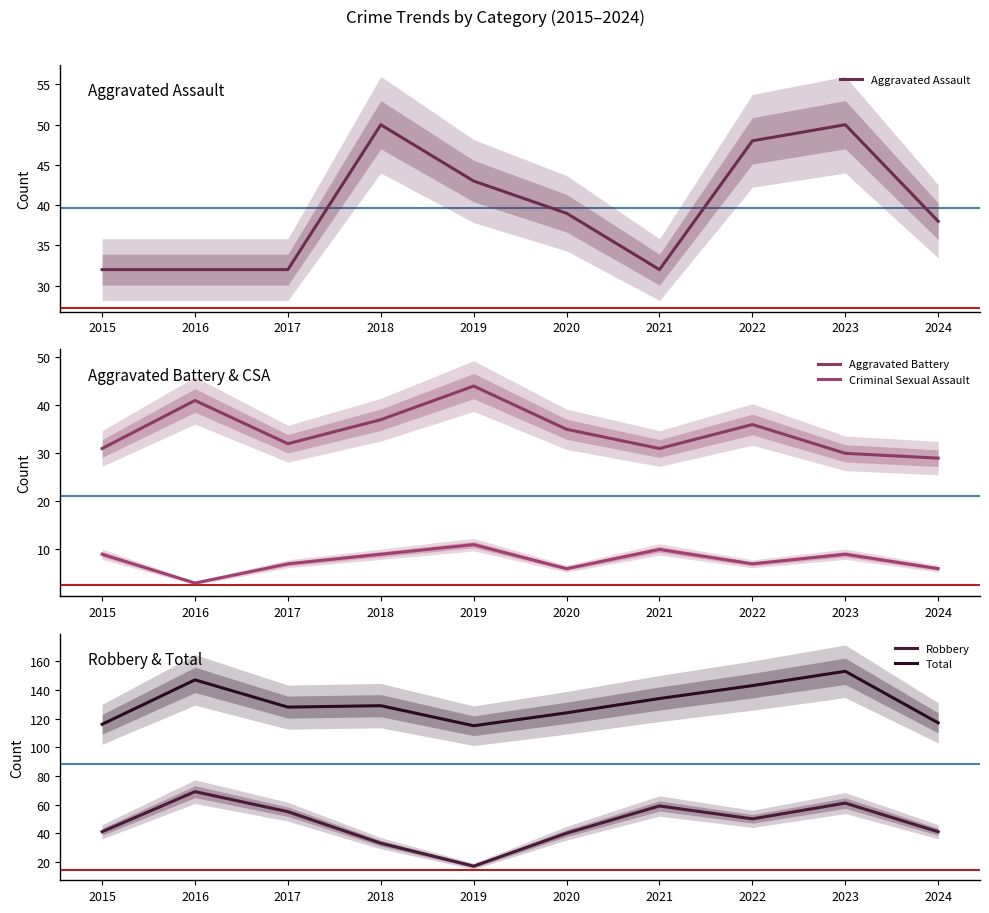

Where is the first local maximum for Aggravated Assault?

2018